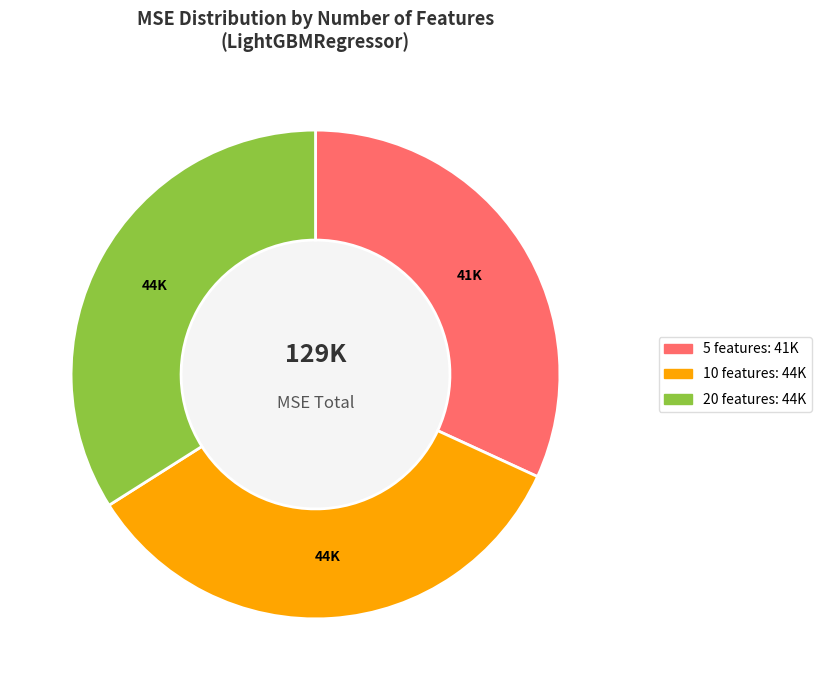

How many segments does this pie chart have?

3